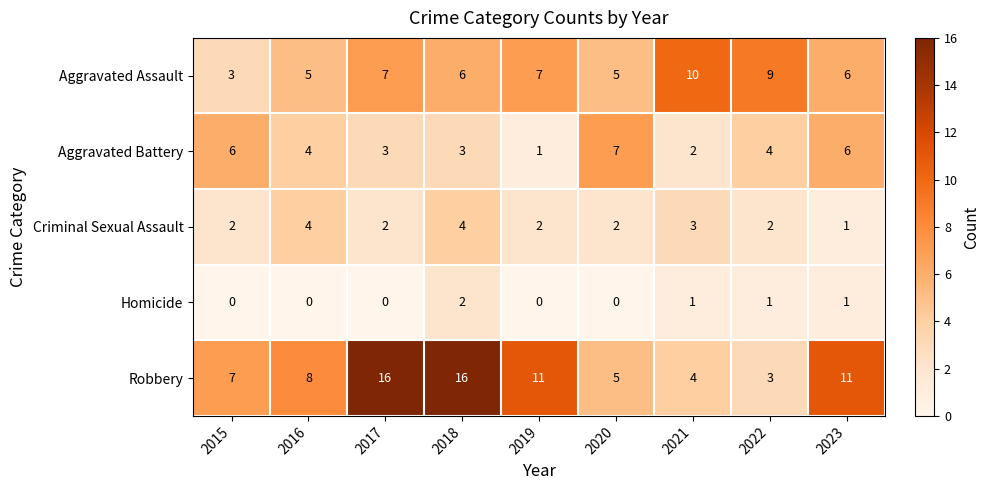

What is the sum of the Robbery values at 2015 and 2017?

23